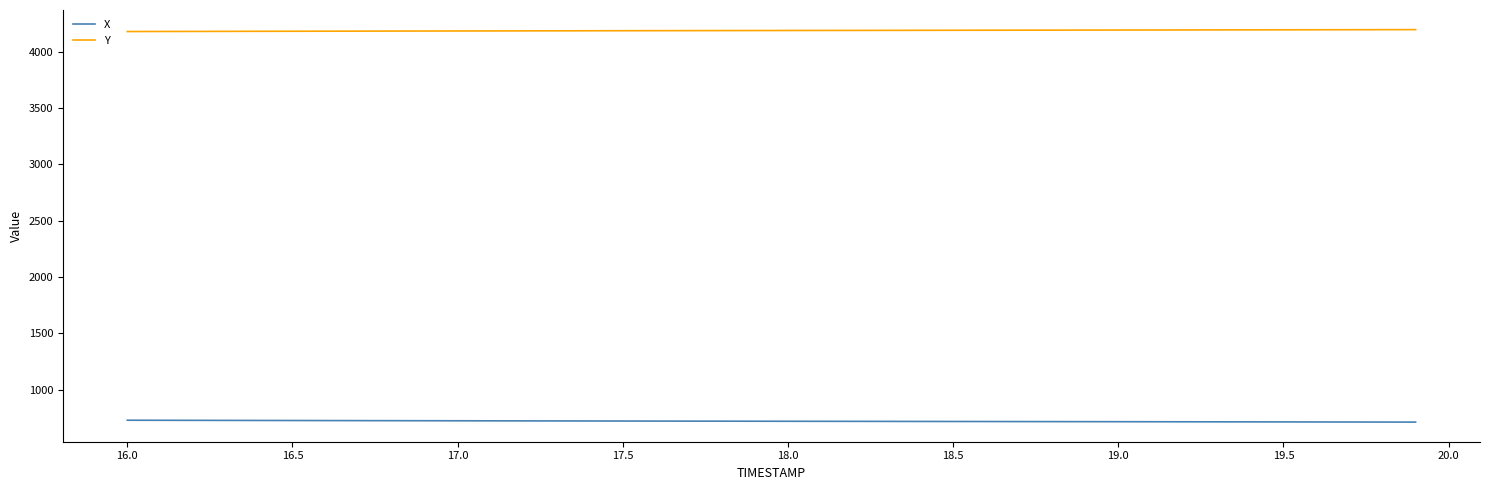

Does the chart have visible grid lines?

No